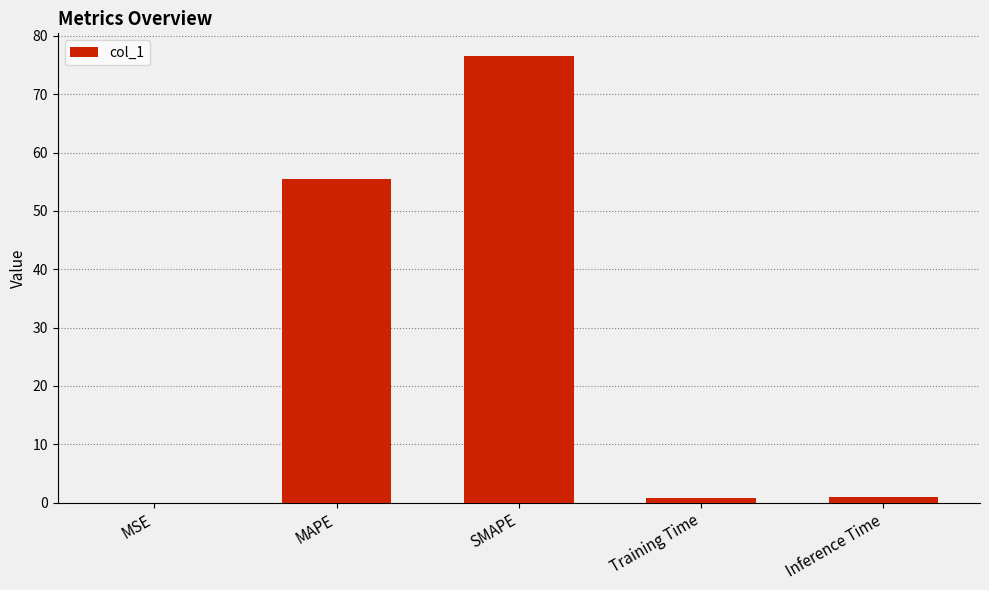

How many data points does each series have?

5